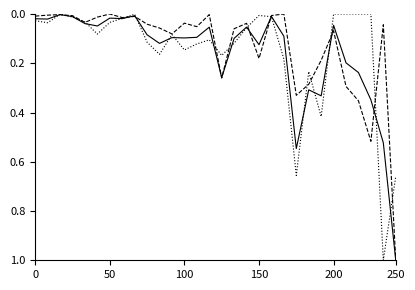

What is the greatest value displayed?

1.0